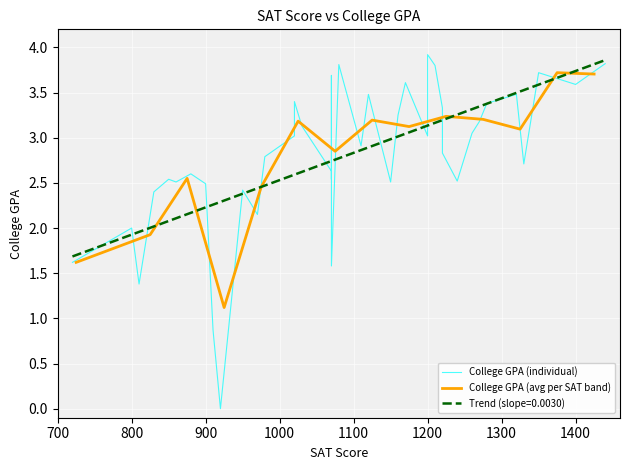

What is the sum of all values?

111.7